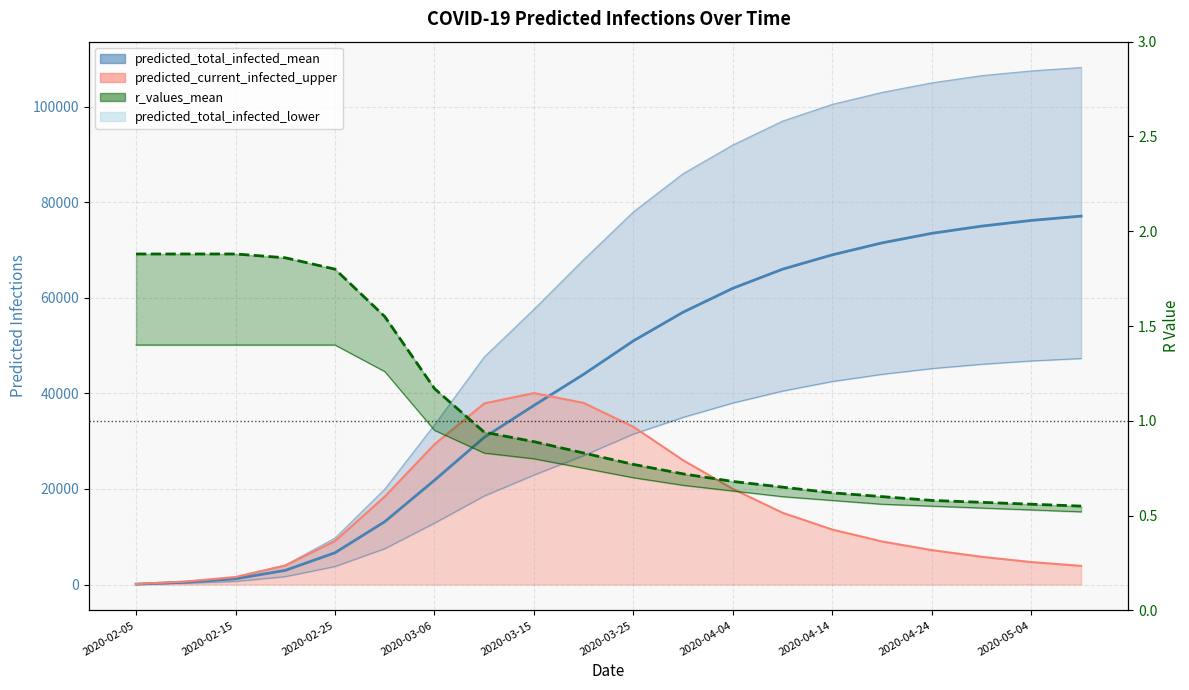

Which series has the largest total across all categories?

predicted_total_infected_mean